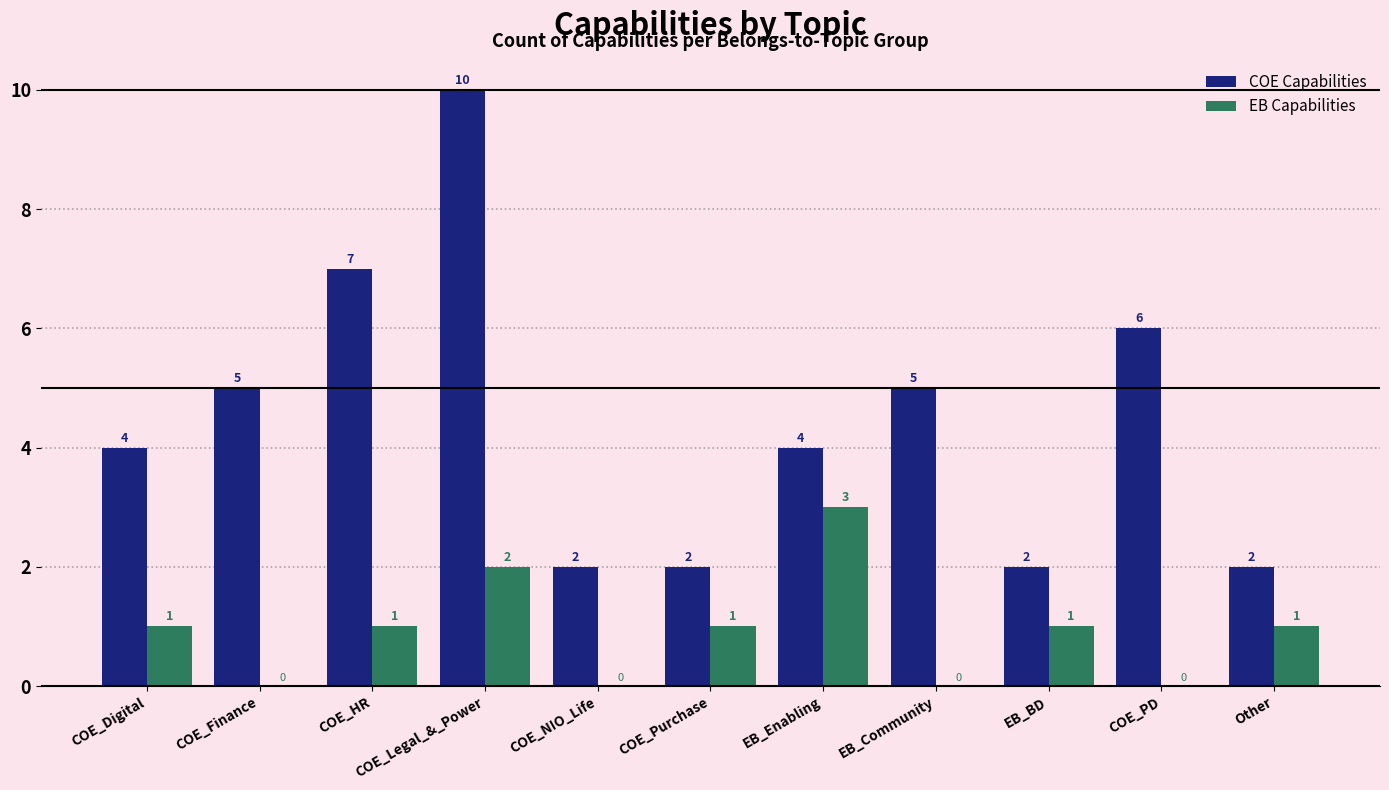

Reading left to right, transcribe all the data shown in this chart.

COE Capabilities: COE_Digital=4	COE_Finance=5	COE_HR=7	COE_Legal_&_Power=10	COE_NIO_Life=2	COE_Purchase=2	EB_Enabling=4	EB_Community=5	EB_BD=2	COE_PD=6	Other=2
EB Capabilities: COE_Digital=1	COE_Finance=0	COE_HR=1	COE_Legal_&_Power=2	COE_NIO_Life=0	COE_Purchase=1	EB_Enabling=3	EB_Community=0	EB_BD=1	COE_PD=0	Other=1